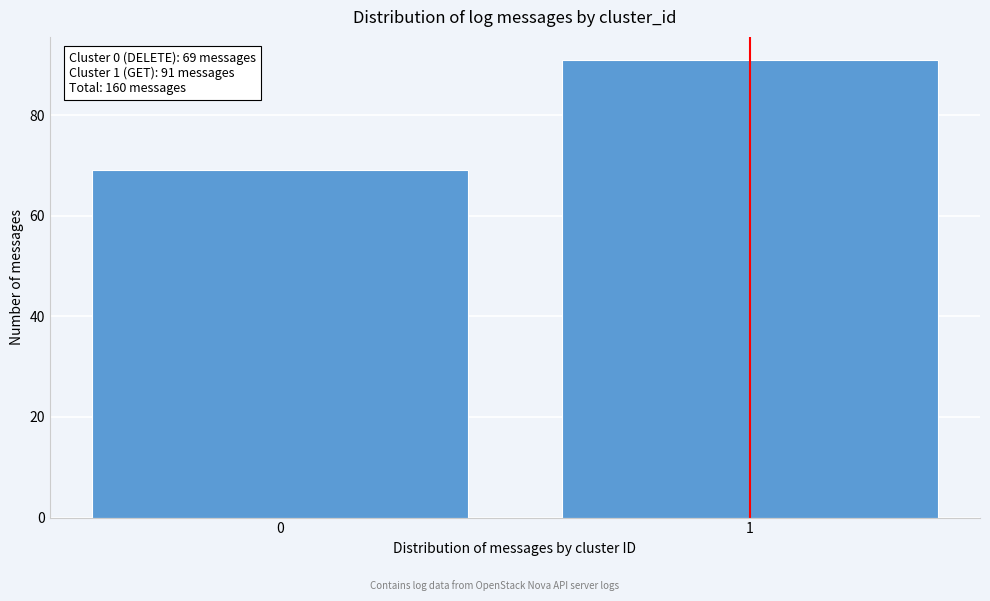

Reading left to right, transcribe all the data shown in this chart.

0=69	1=91